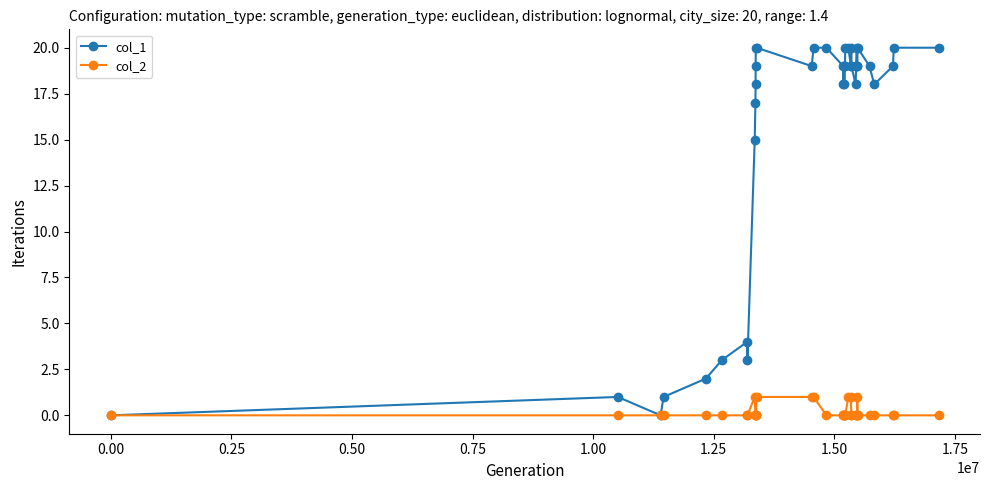

List the series in order of their peak value, lowest first.

col_2, col_1